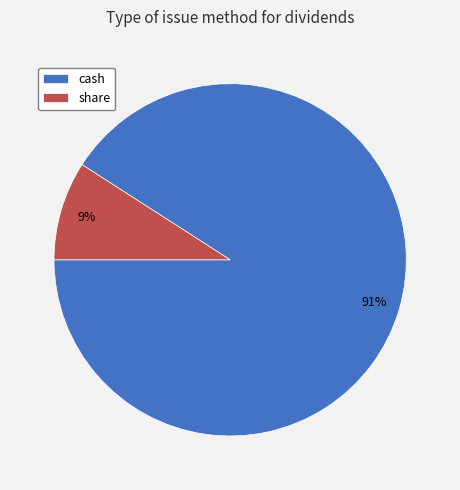

What percentage is the share slice, to the nearest percent?

9%